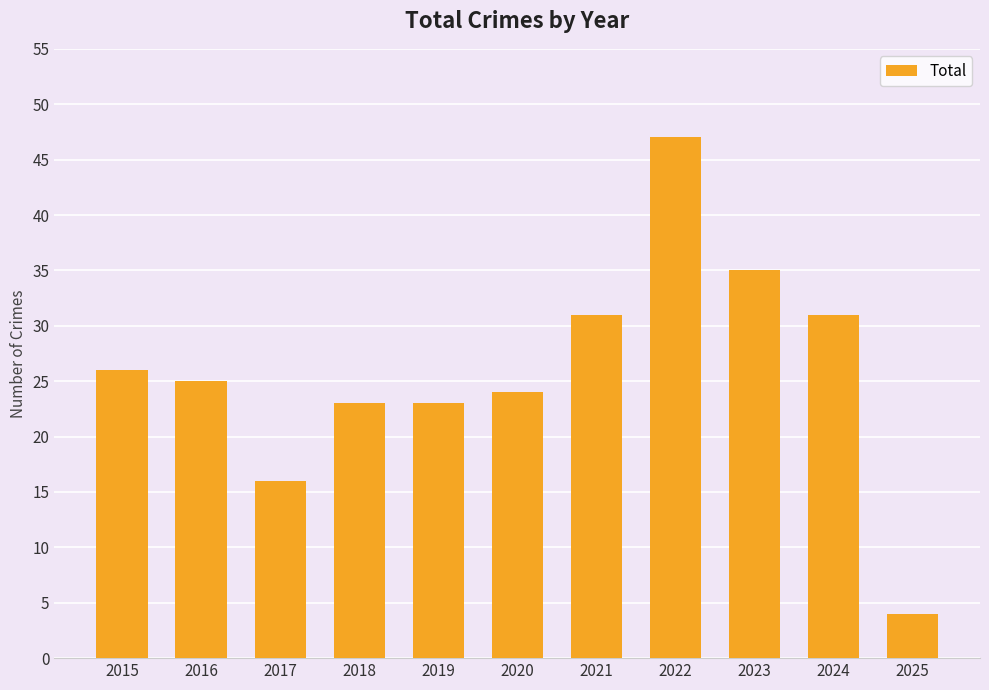

Reading right to left, list all the values displayed in this chart.

4	31	35	47	31	24	23	23	16	25	26